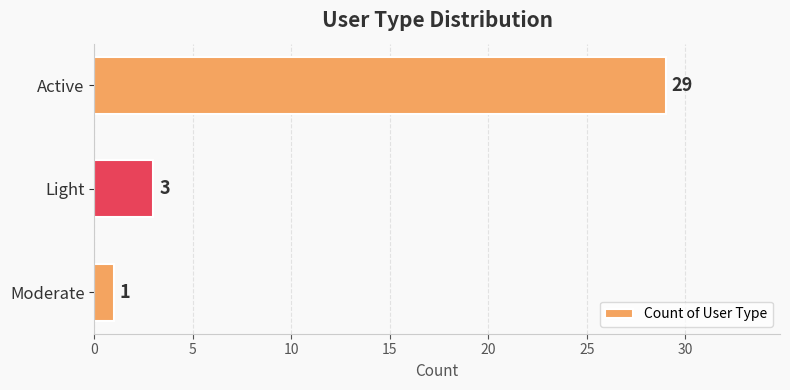

Reading bottom to top, extract all data points from this chart.

1	3	29